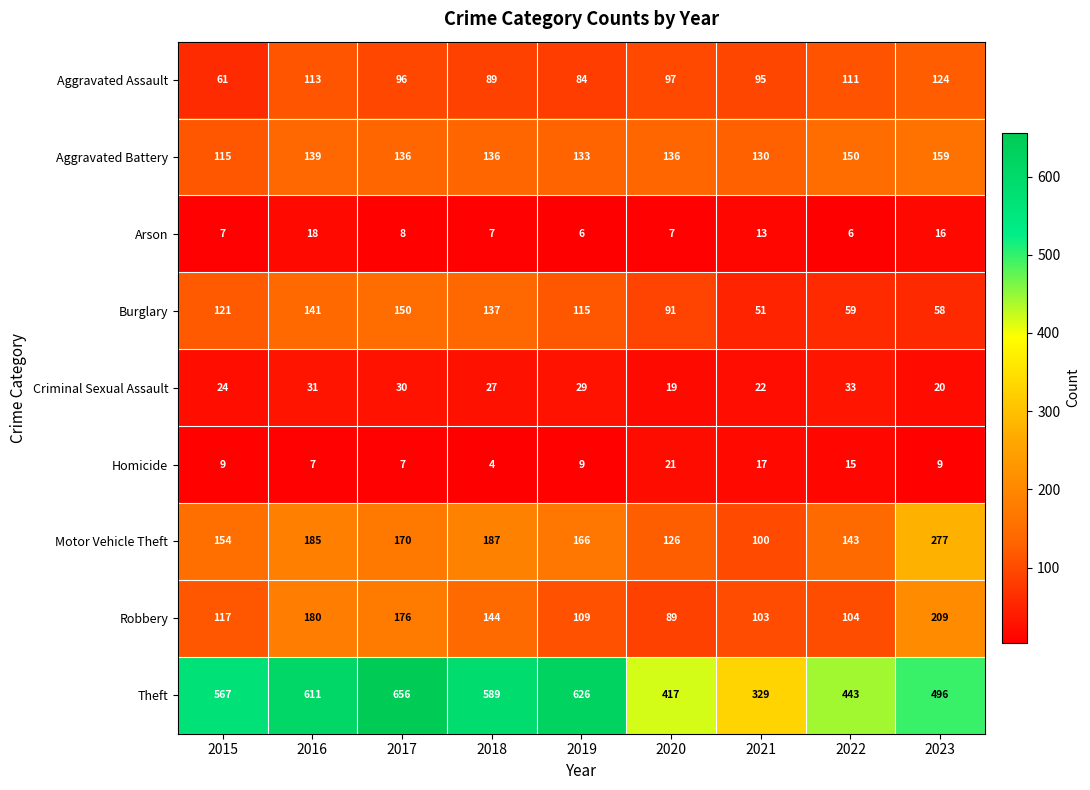

At which category is the sum across all series the highest?

2017